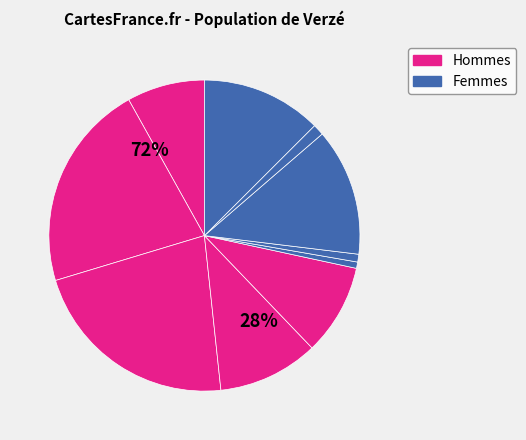

How many segments does this pie chart have?

10